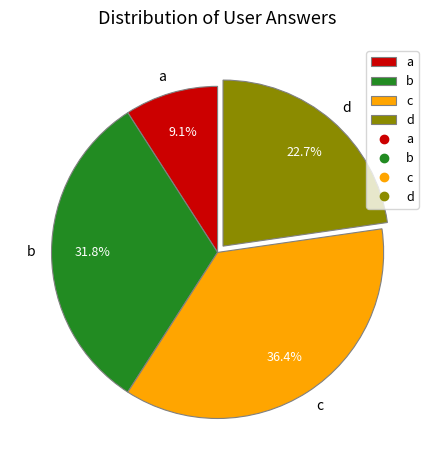

Is there any slice that represents more than half of the pie?

No